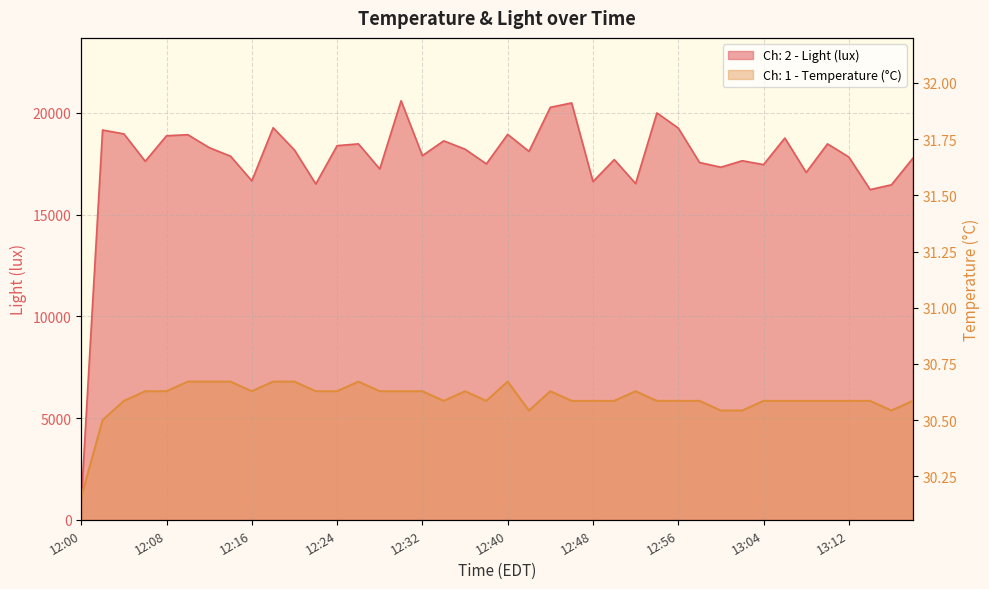

What is the difference between the highest and lowest values at 13:14?

16199.8